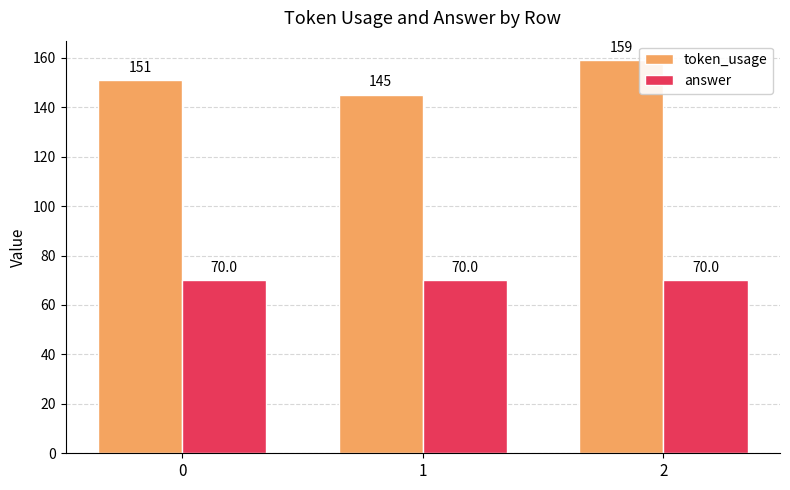

The token_usage series shows 145 at 1. True or false?

True